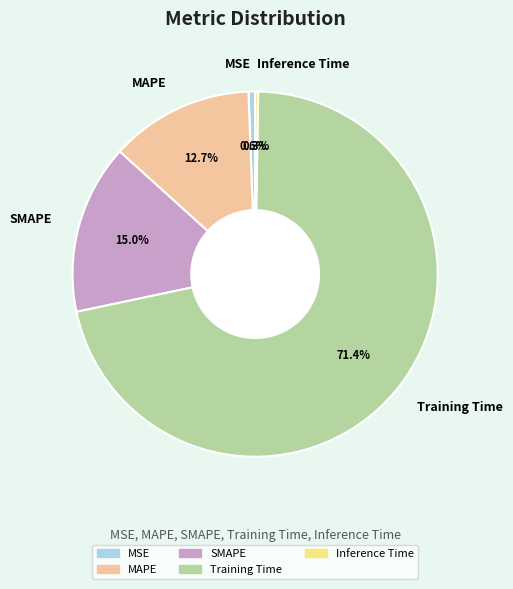

To the nearest percent, what portion does MSE represent?

1%